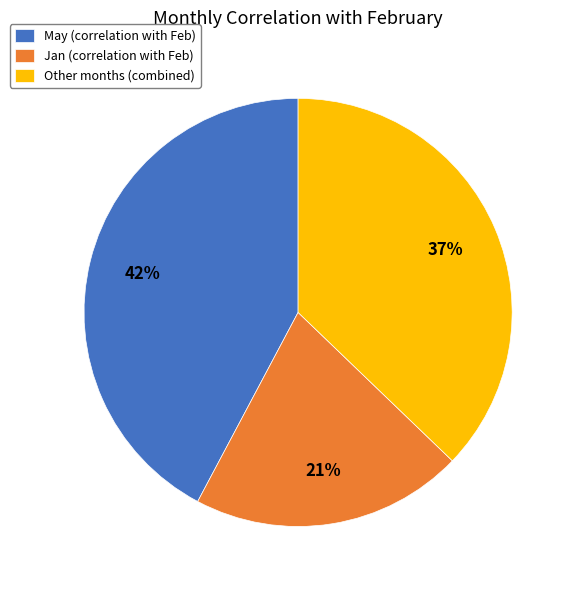

Is it true that Other months (combined) is 37% of the pie?

True